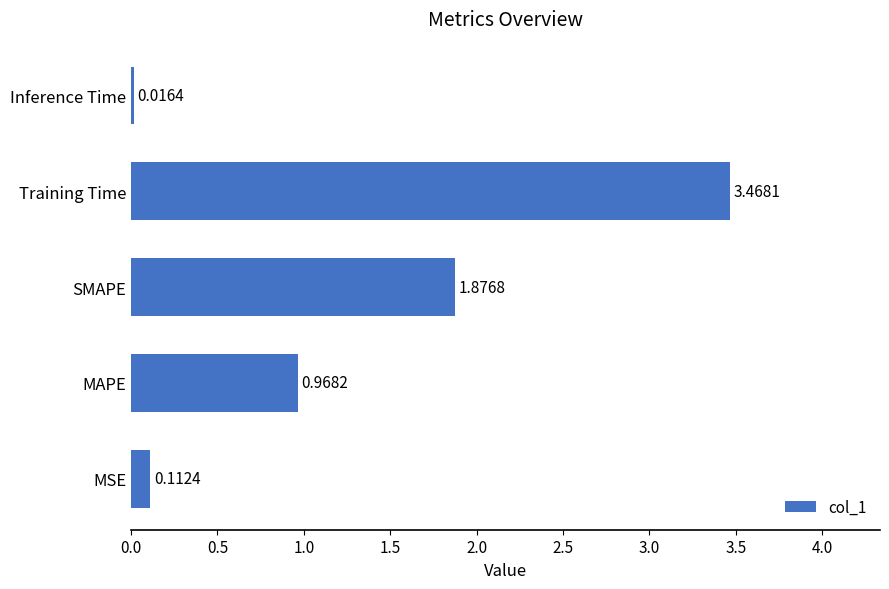

What is the change in value from Training Time to Inference Time?

-3.5